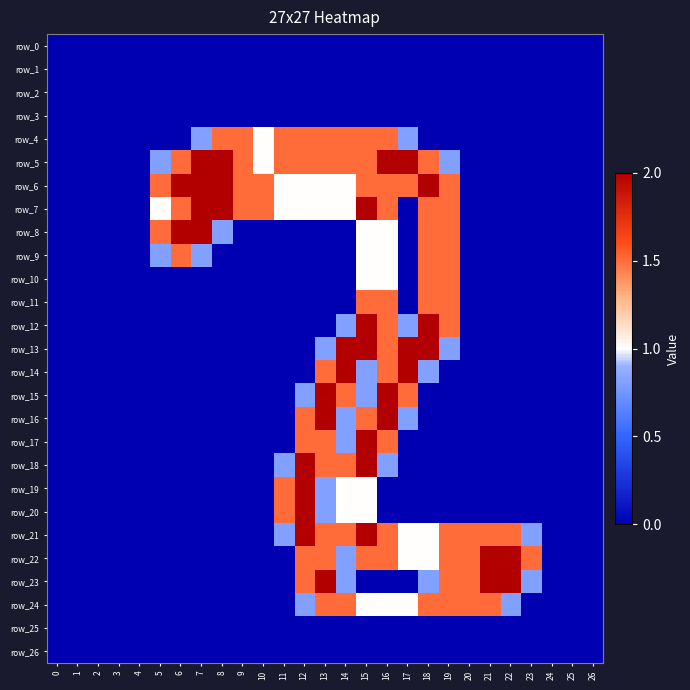

What is the difference between the maximum and minimum values in the row_11 series?

1.5